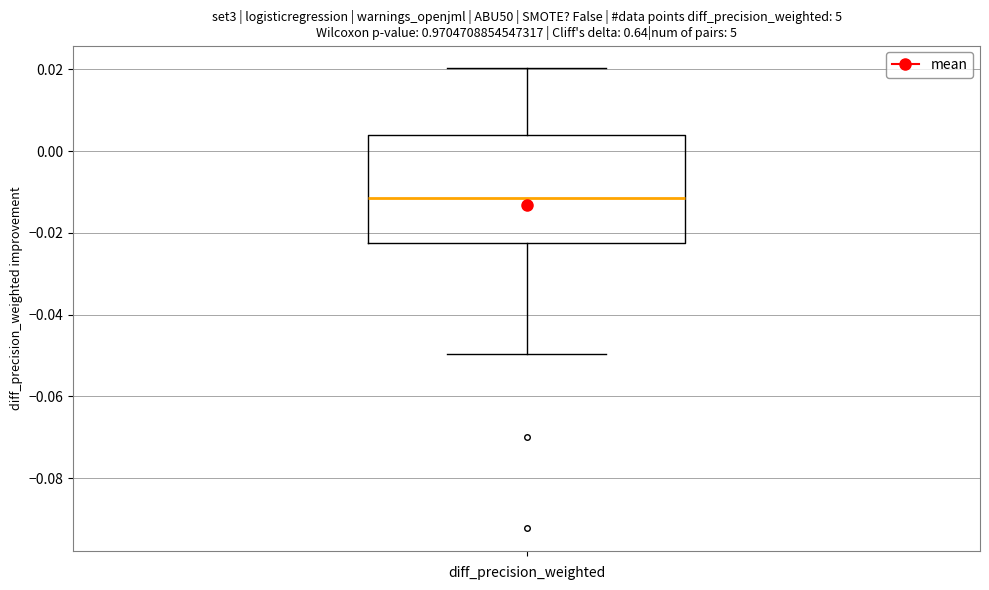

Where does the median line of the box sit on the y-axis? The values are not printed on the chart, so give them approximately, as read against the axis.

-0.012